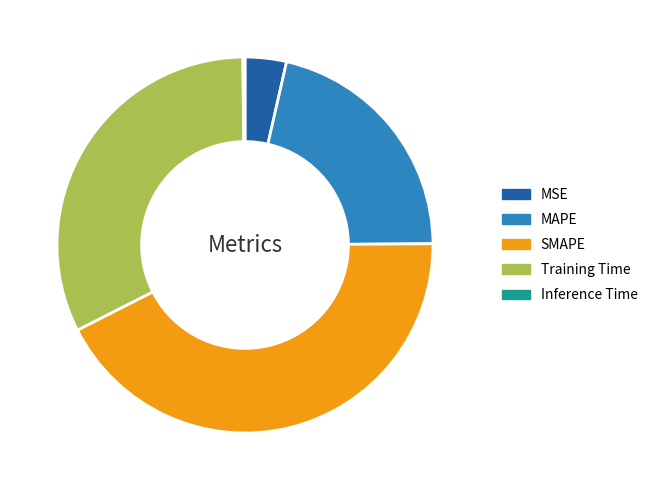

What is the ratio of the value at SMAPE to the value at Training Time?

1.3